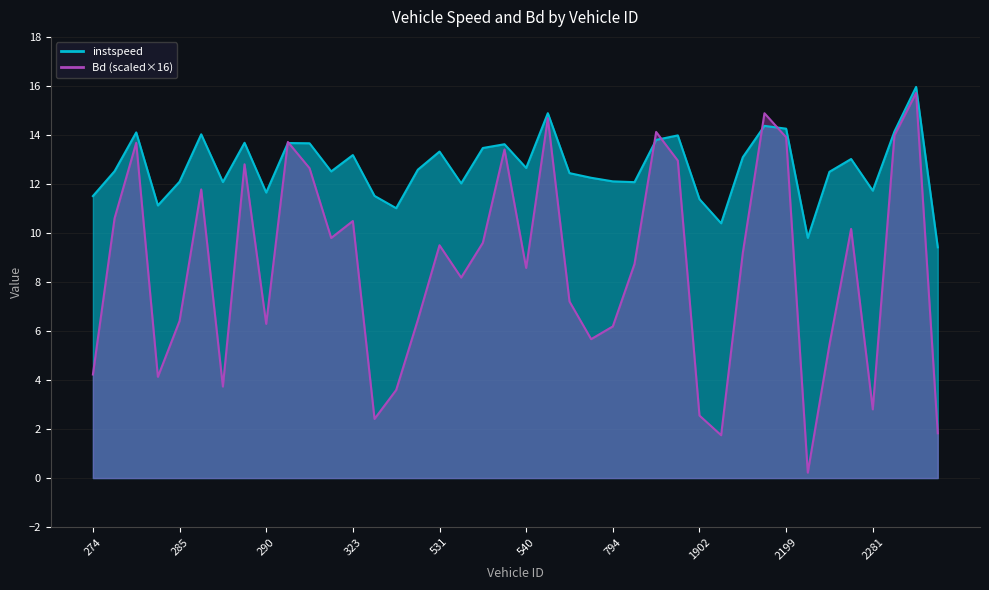

Rank the series by their maximum value, from lowest to highest.

Bd, instspeed